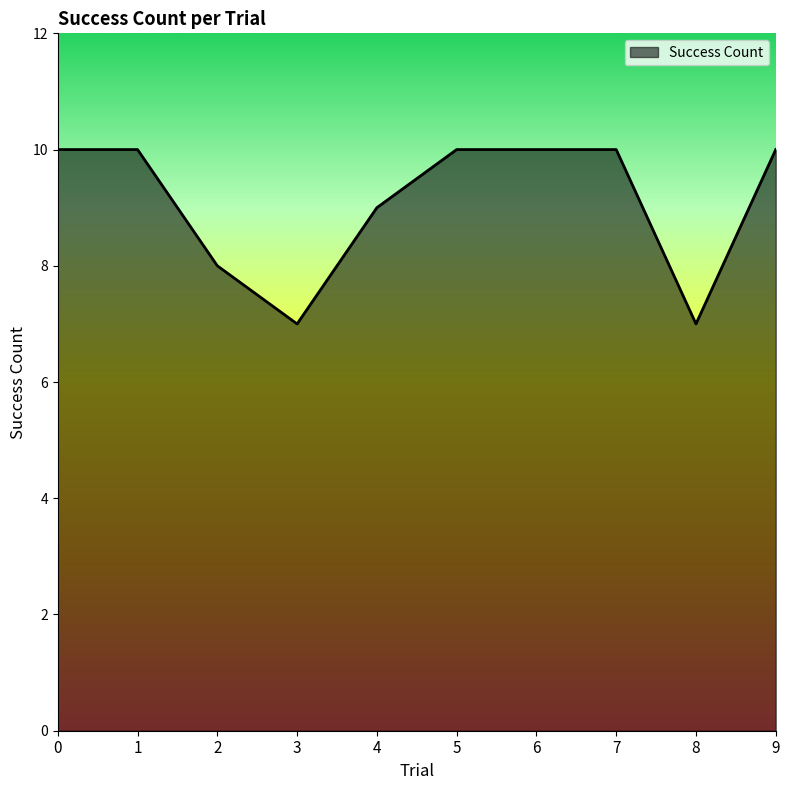

What is the maximum value shown in the chart?

10